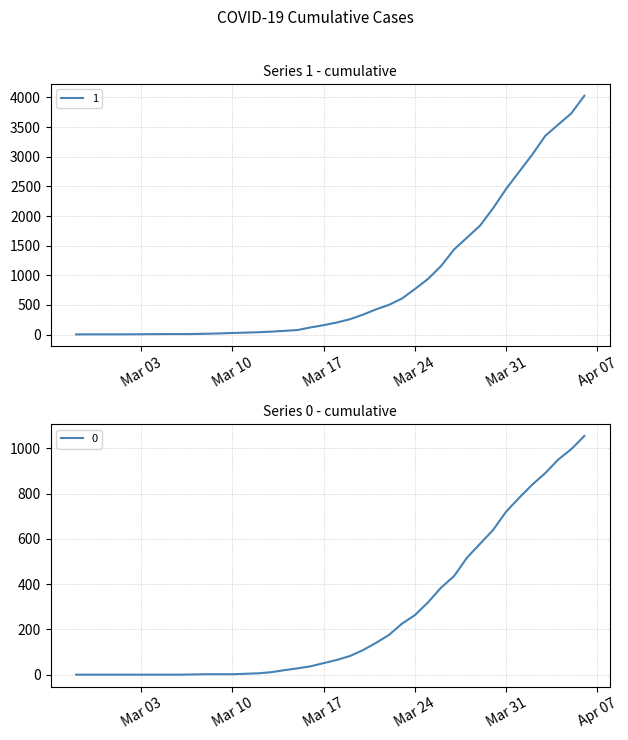

True or false: 1 has more than 2 points higher than both neighbors.

False